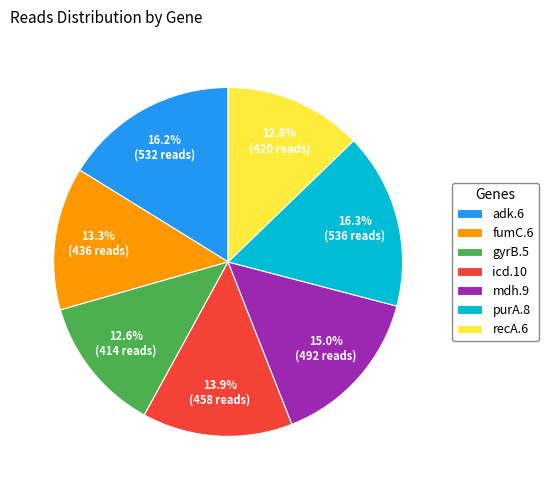

To the nearest percent, what is the difference between the largest and smallest slice percentages?

4%